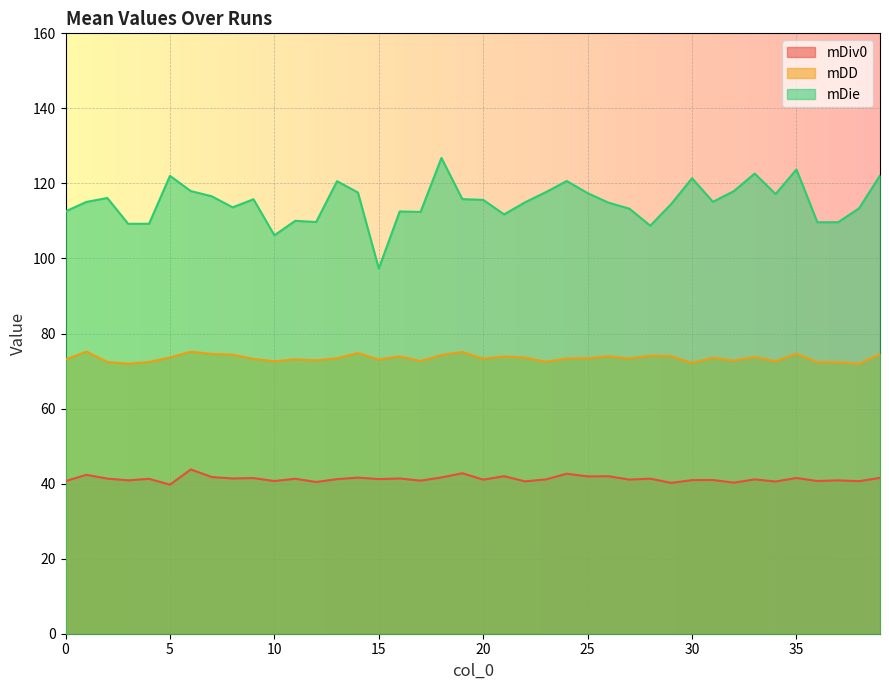

What is the value of the mDiv0 point at the 29th from the left?

41.3